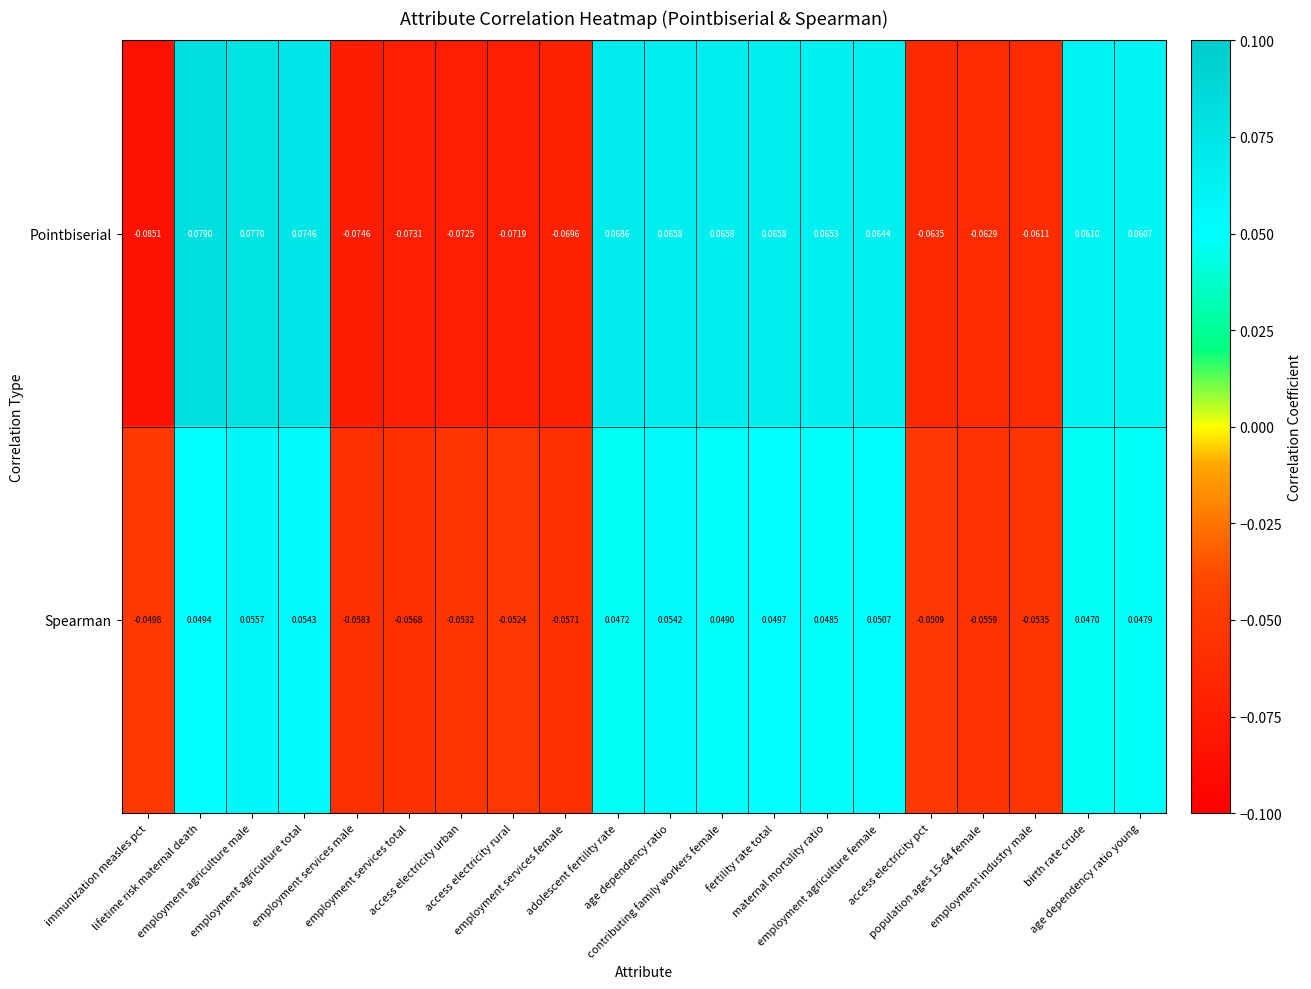

How many values in the Spearman series exceed 0?

11